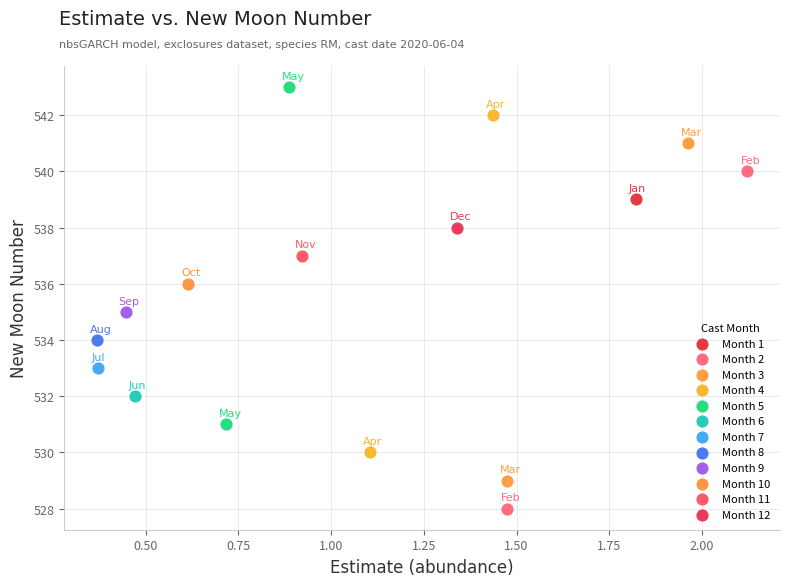

What are all the series names shown in the legend?

Month 1, Month 2, Month 3, Month 4, Month 5, Month 6, Month 7, Month 8, Month 9, Month 10, Month 11, Month 12